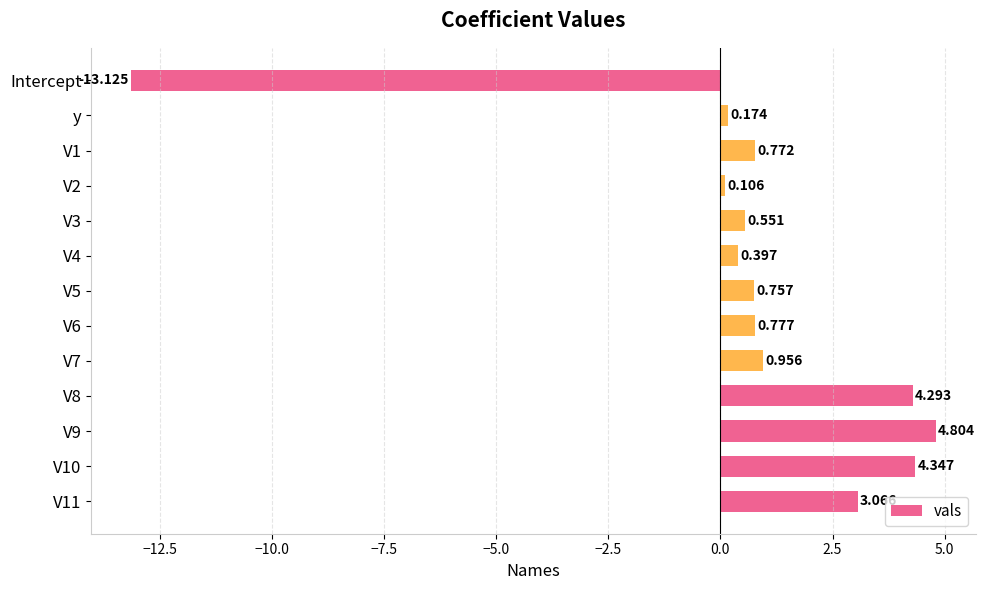

Does the chart contain stacked bars?

No